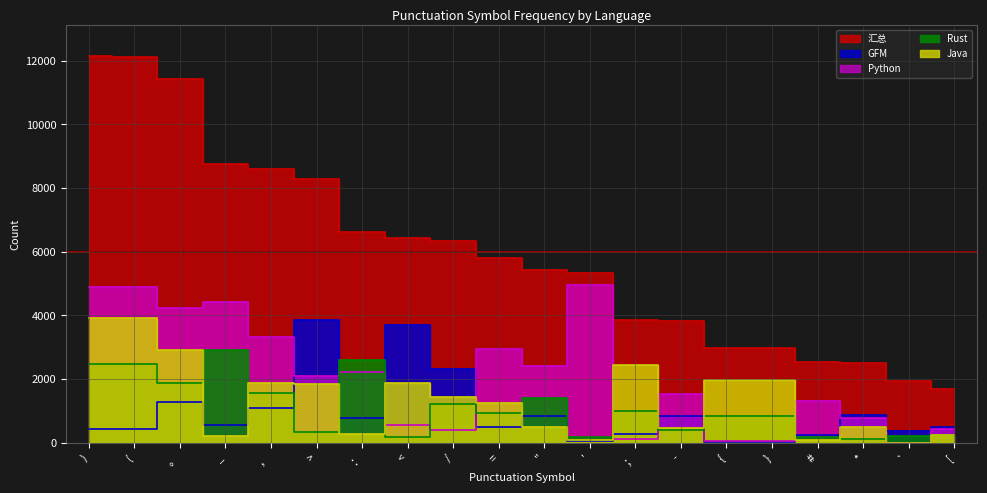

What are all the series names shown in the legend?

汇总, GFM, Python, Rust, Java